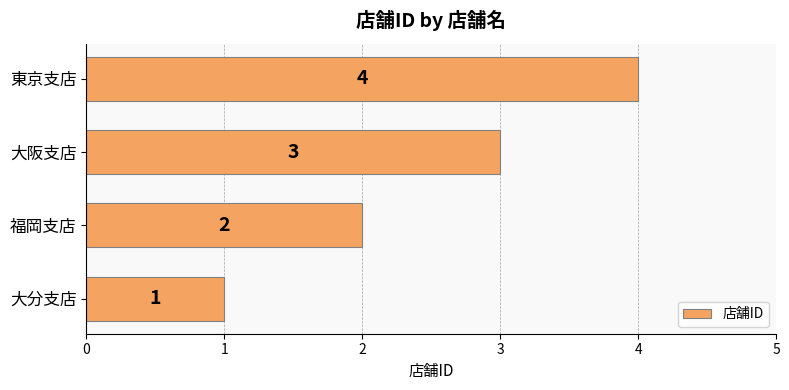

What is the smallest value displayed?

1